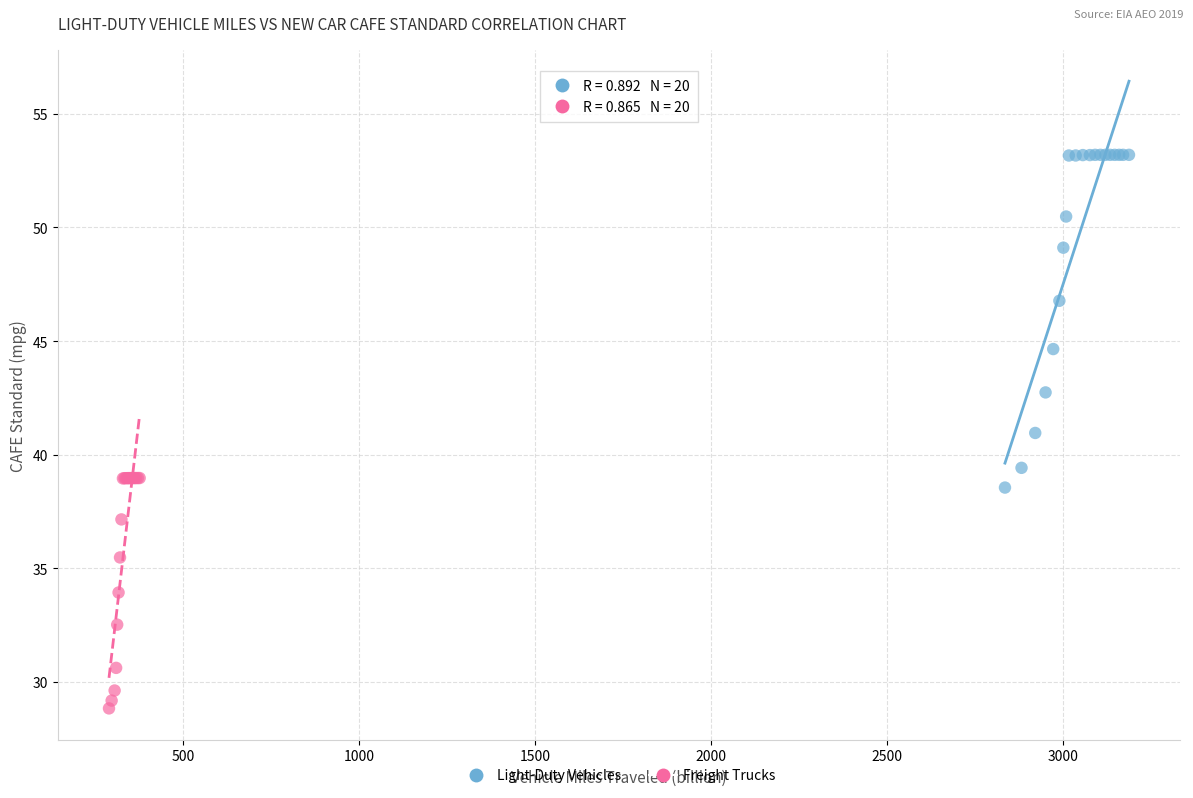

Which series contains the highest Y value?

Light-Duty Vehicles